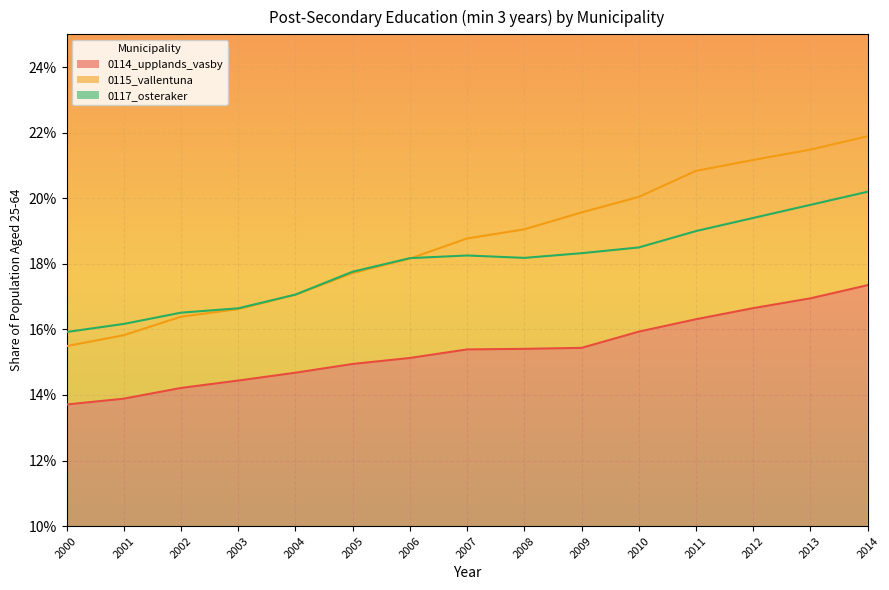

Reading left to right, extract all data points from this chart.

0114_upplands_vasby: 2000=0.1	2001=0.1	2002=0.1	2003=0.1	2004=0.1	2005=0.1	2006=0.2	2007=0.2	2008=0.2	2009=0.2	2010=0.2	2011=0.2	2012=0.2	2013=0.2	2014=0.2
0115_vallentuna: 2000=0.2	2001=0.2	2002=0.2	2003=0.2	2004=0.2	2005=0.2	2006=0.2	2007=0.2	2008=0.2	2009=0.2	2010=0.2	2011=0.2	2012=0.2	2013=0.2	2014=0.2
0117_osteraker: 2000=0.2	2001=0.2	2002=0.2	2003=0.2	2004=0.2	2005=0.2	2006=0.2	2007=0.2	2008=0.2	2009=0.2	2010=0.2	2011=0.2	2012=0.2	2013=0.2	2014=0.2